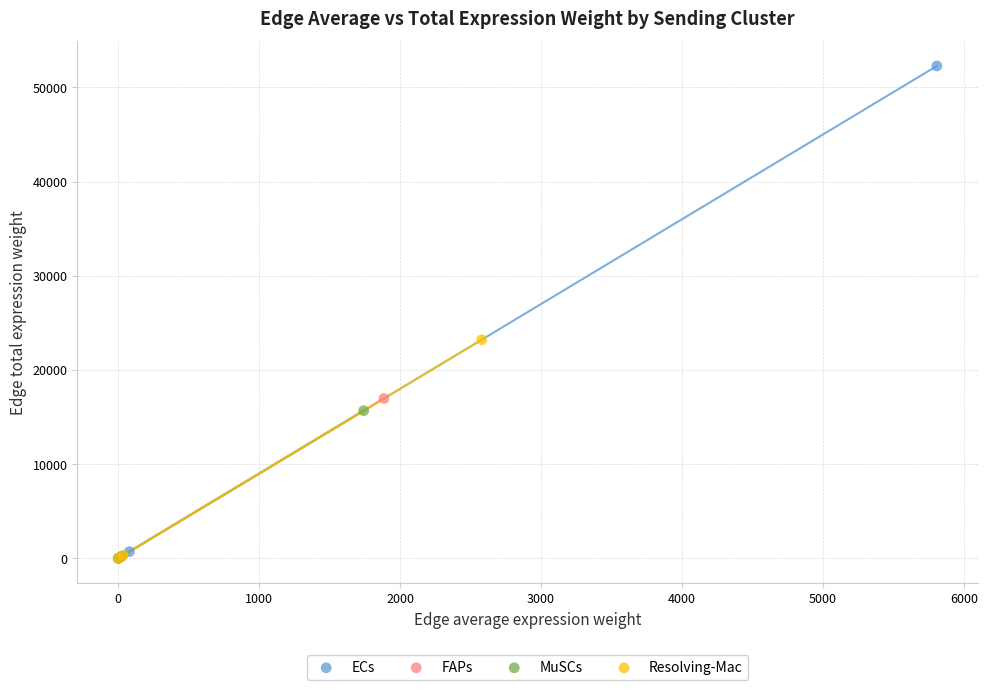

Which series contains the highest Y value?

ECs